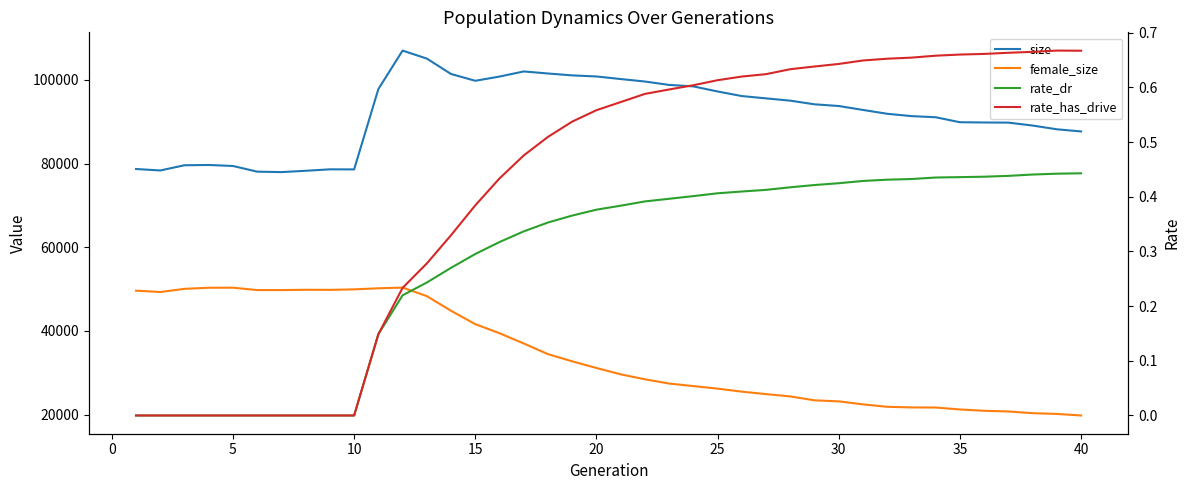

What is the sum of all rate_has_drive values?

16.6